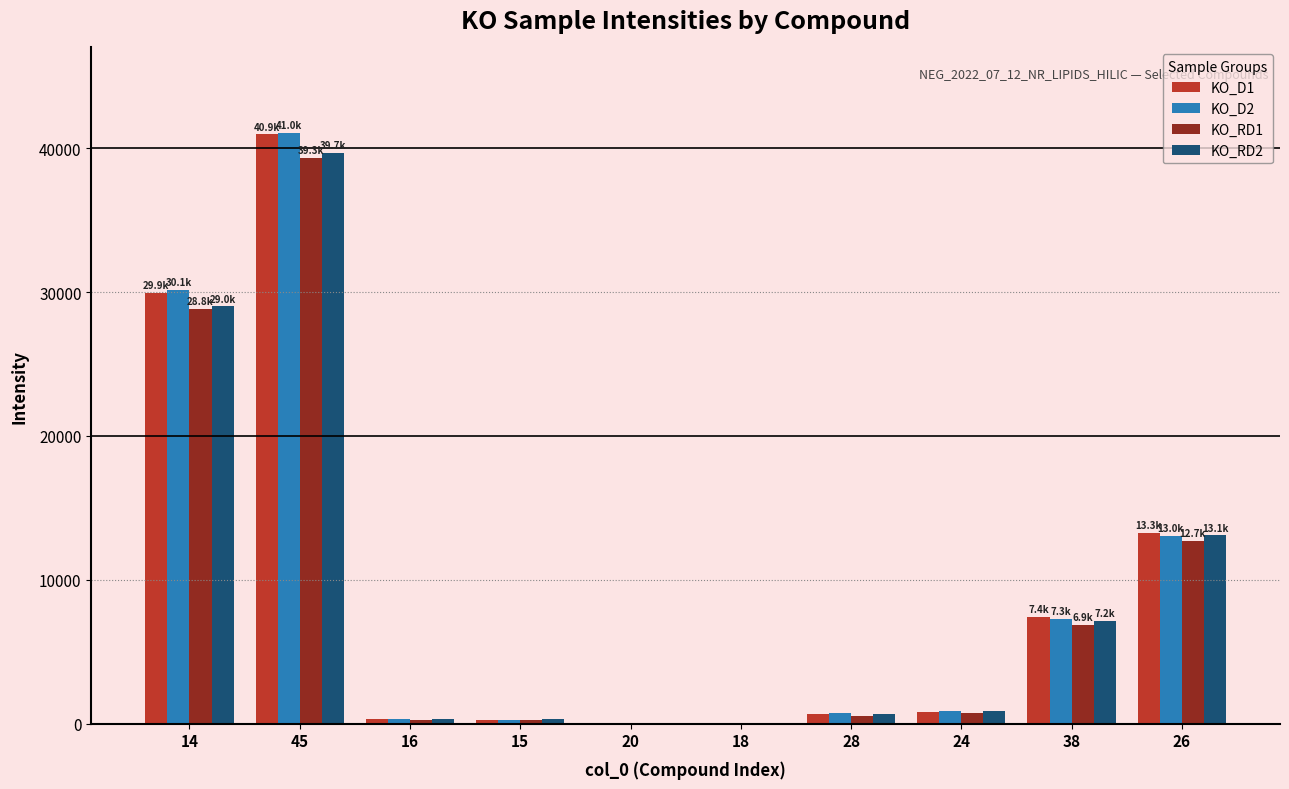

What is the greatest value displayed?

41034.0